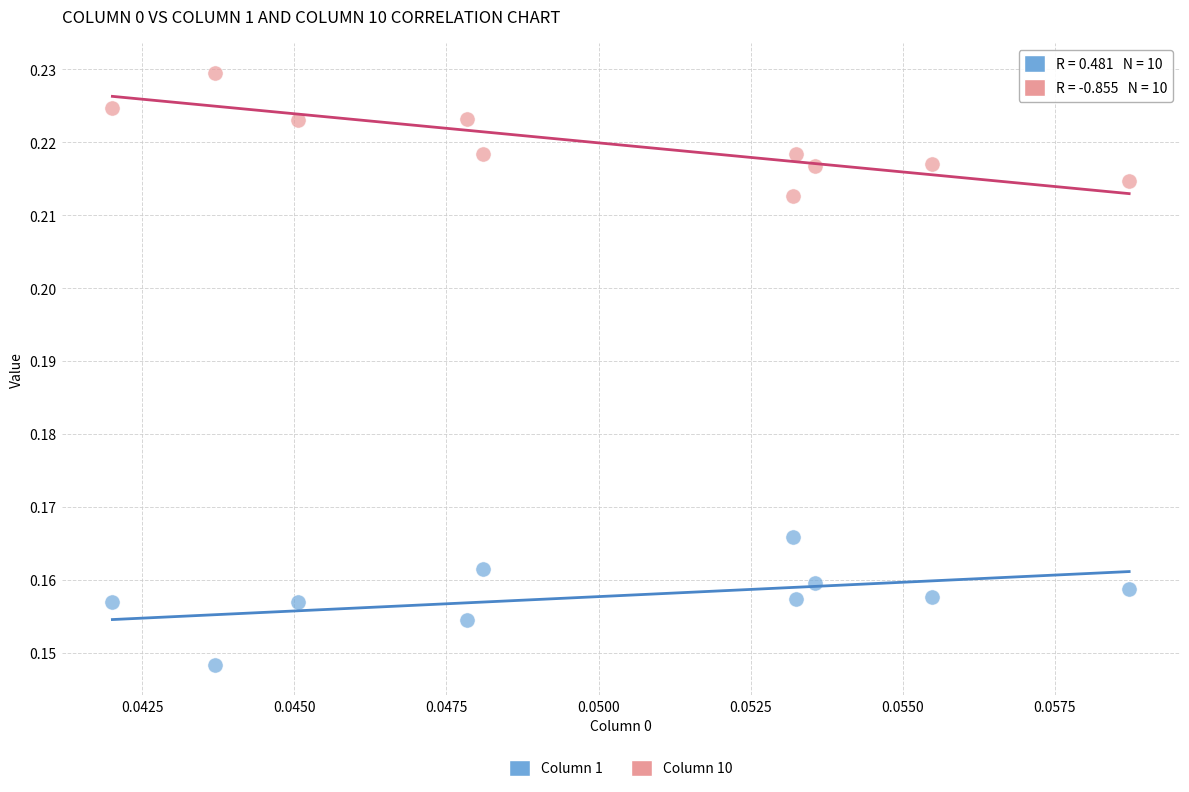

Which series contains the lowest Y value?

Column 1